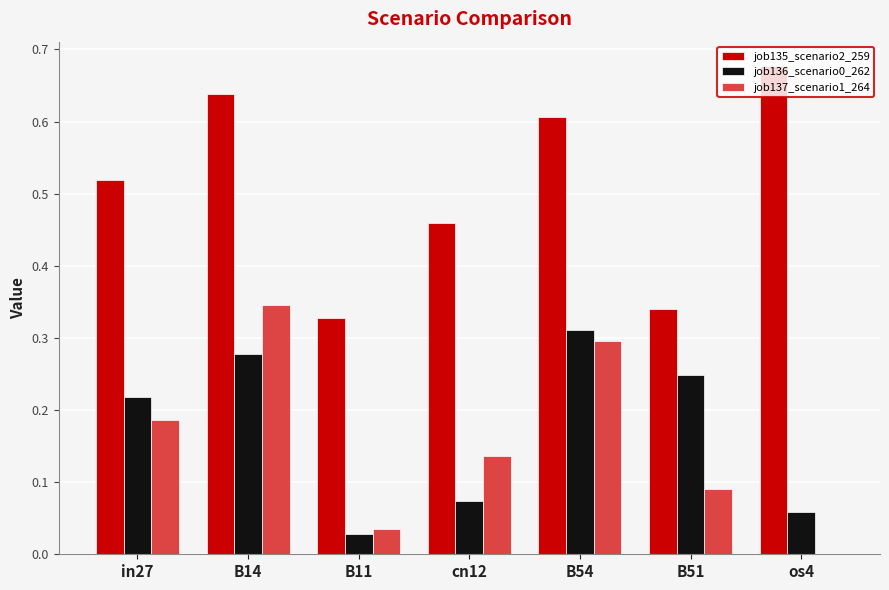

How many groups of bars are there?

7